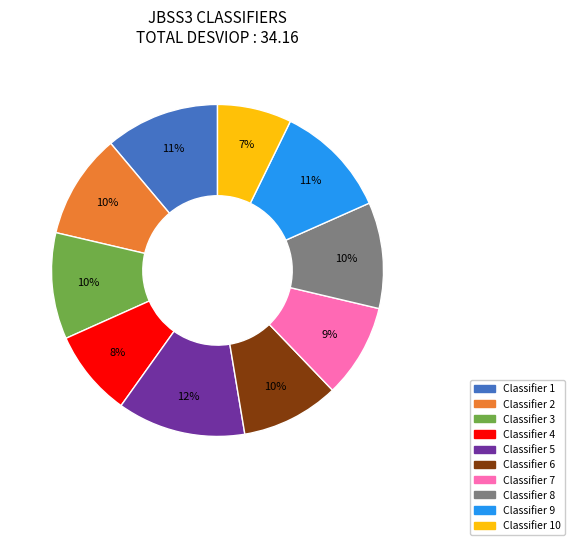

To the nearest percent, what is the difference between the largest and smallest slice percentages?

5%